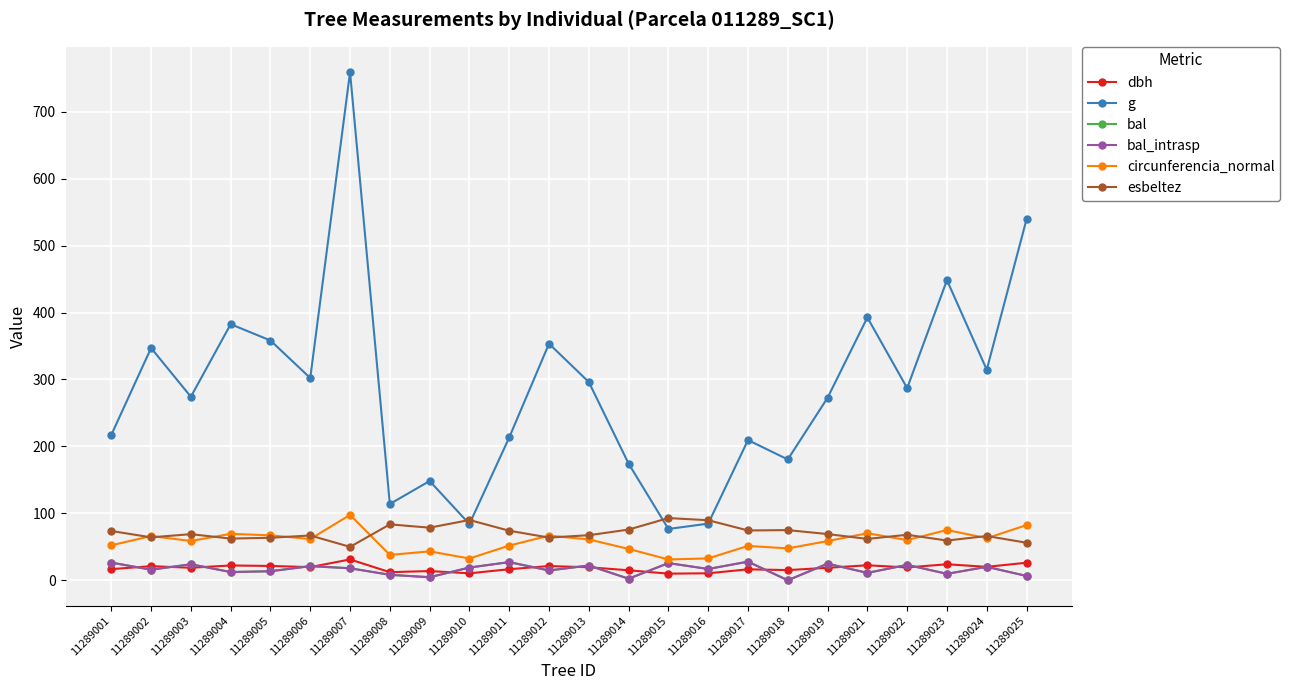

Which series has the largest total across all categories?

g